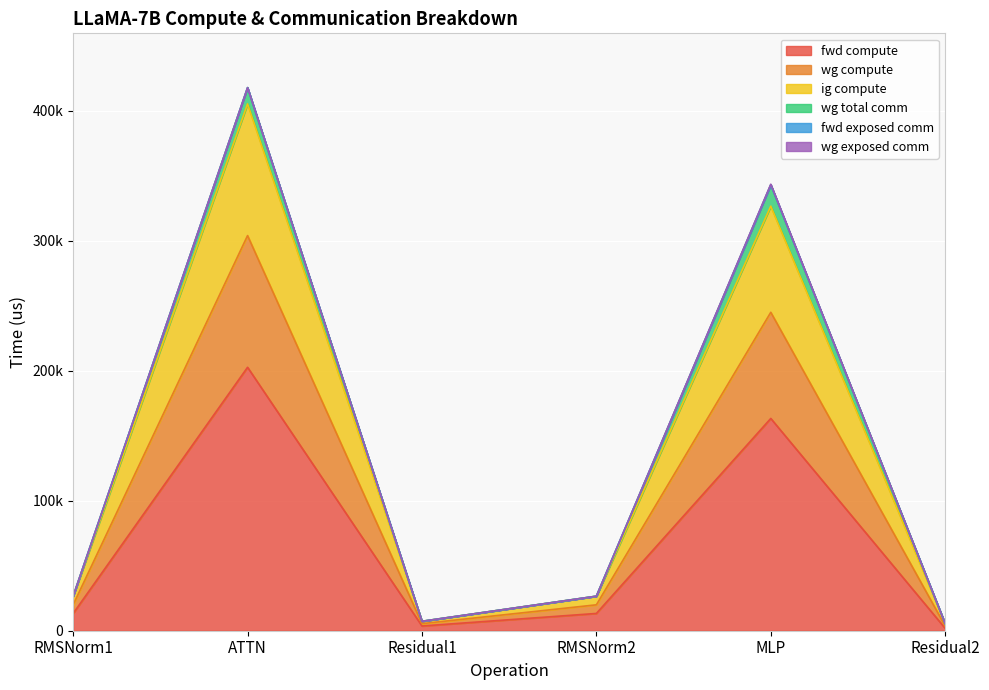

What is the difference between the second highest and minimum values in the fwd compute series?

161429.3